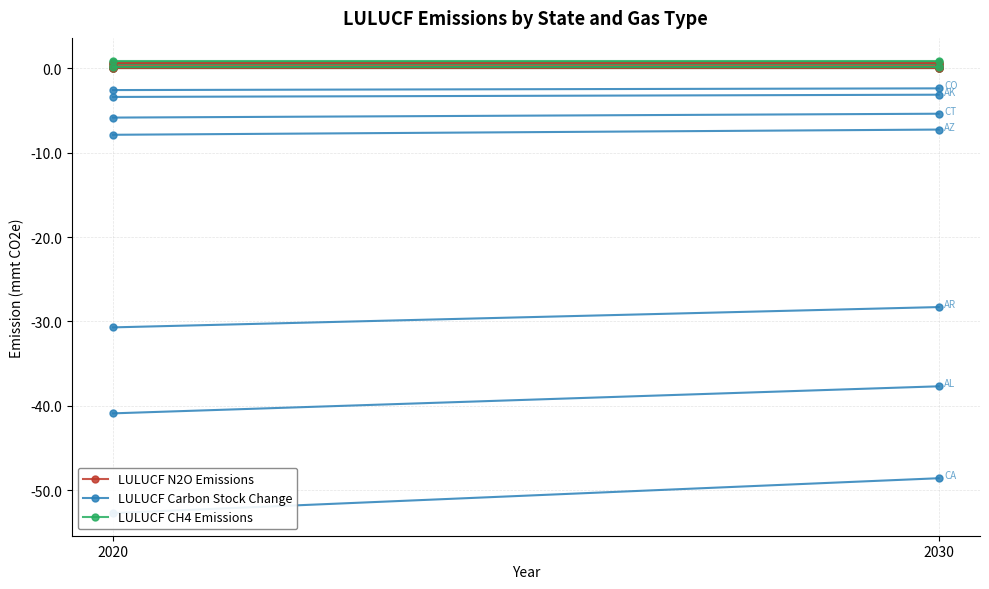

Which has a higher value, 2030 or 2020?

2030